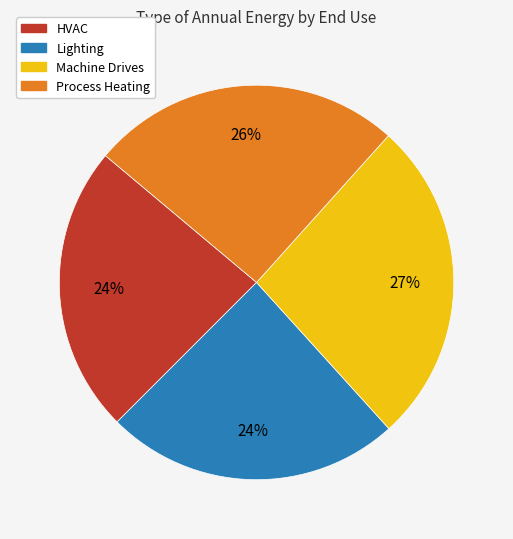

What percentage is the Process Heating slice, to the nearest percent?

26%